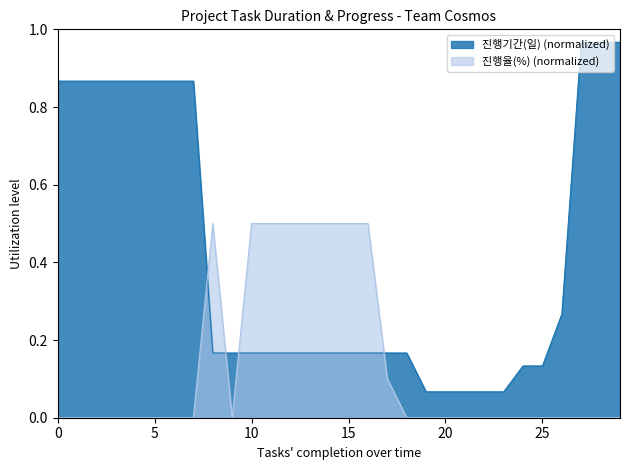

Rank the series by their maximum value, from highest to lowest.

진행기간(일) (normalized), 진행율(%) (normalized)